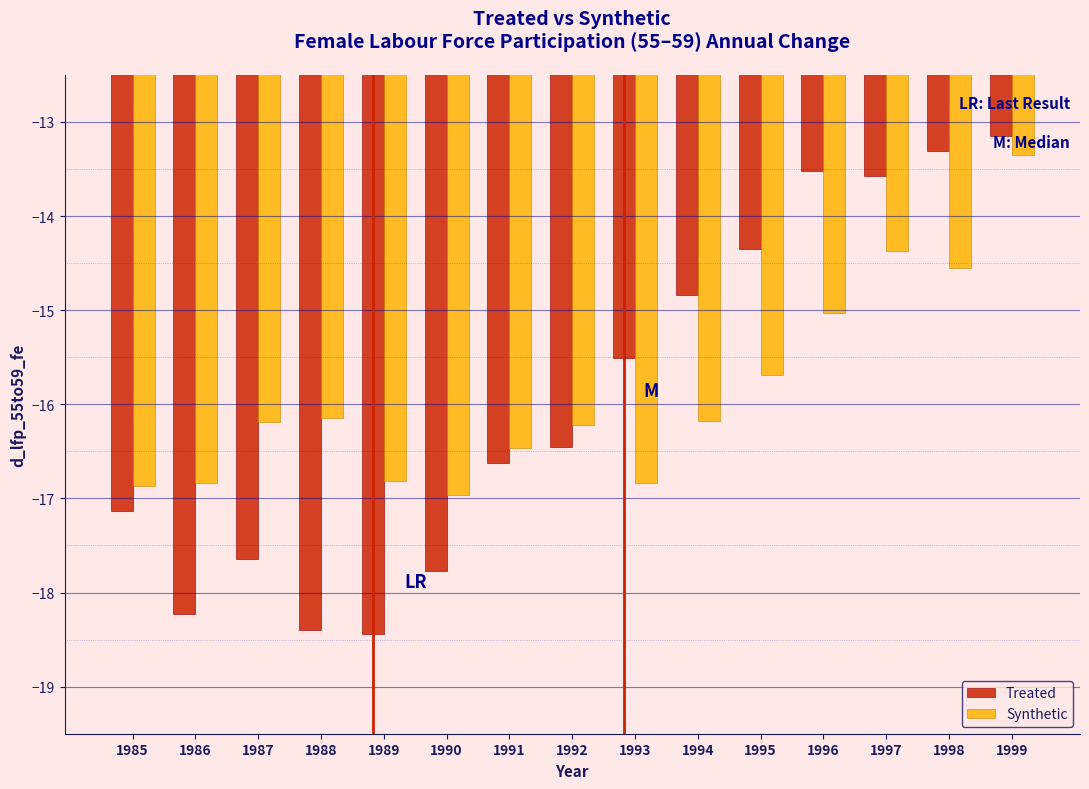

Which series has the largest range (max minus min)?

Treated